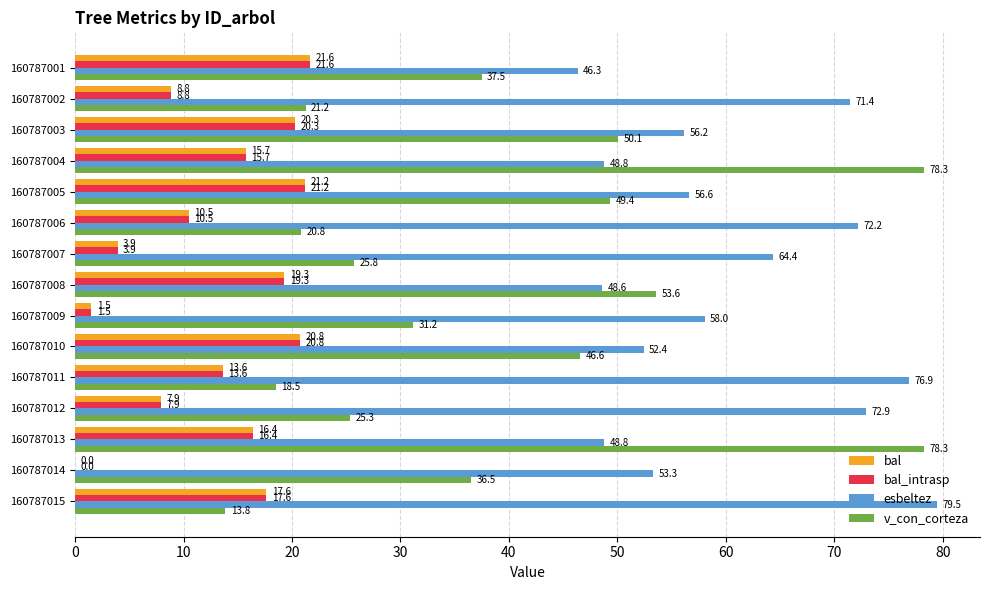

At which category is the sum across all series the highest?

160787013